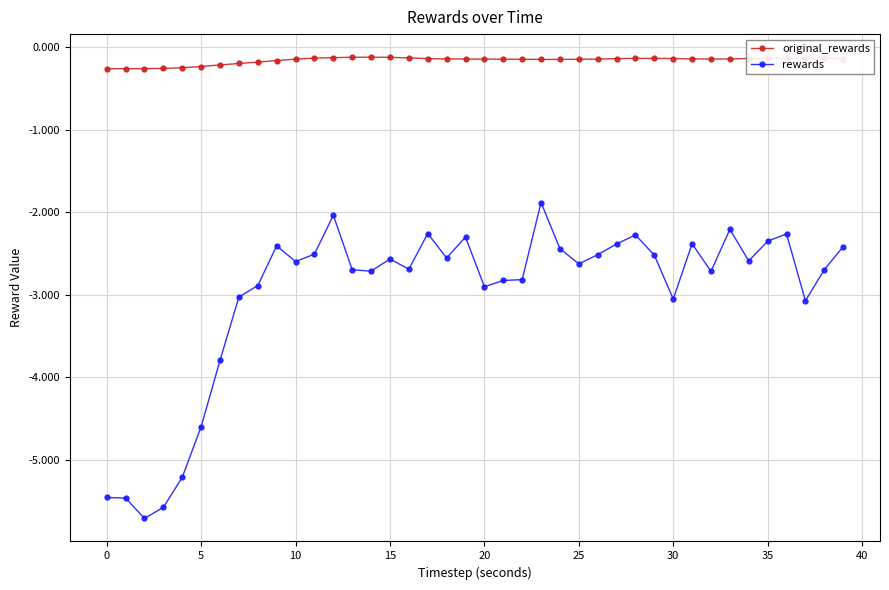

What are all the series names shown in the legend?

original_rewards, rewards